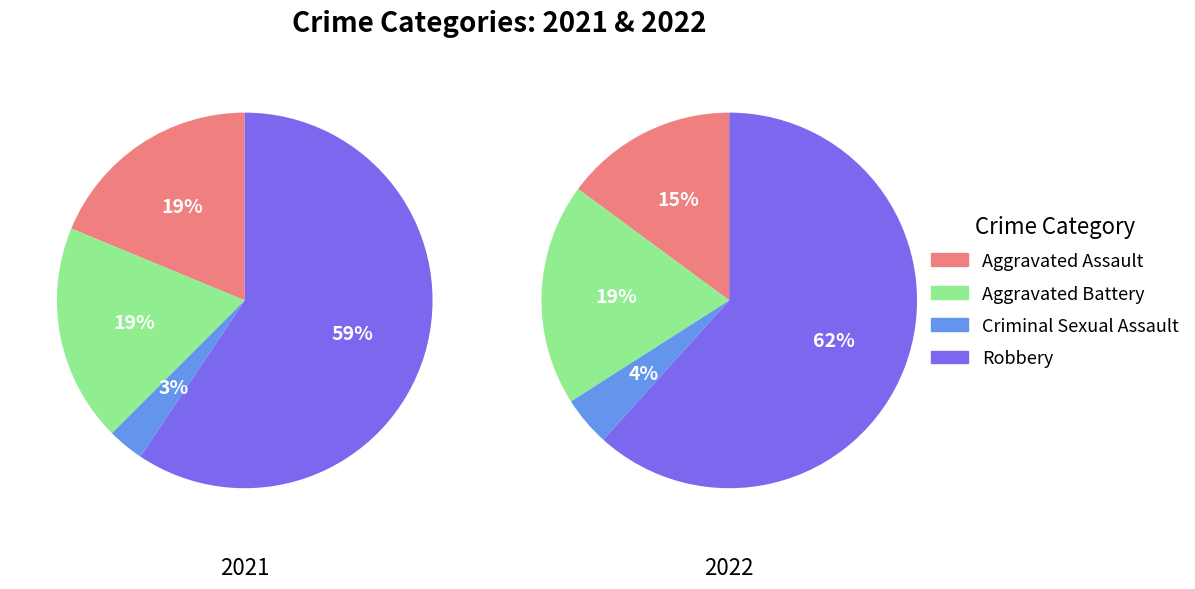

Is there any slice that represents more than half of the pie?

Yes